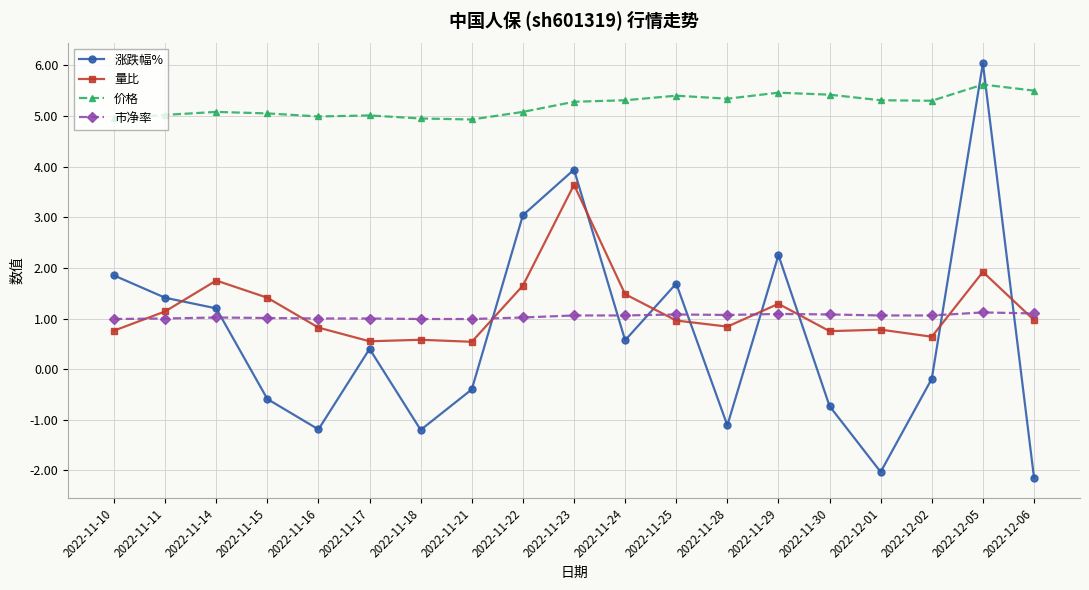

Rank the series by their maximum value, from lowest to highest.

市净率, 量比, 价格, 涨跌幅%